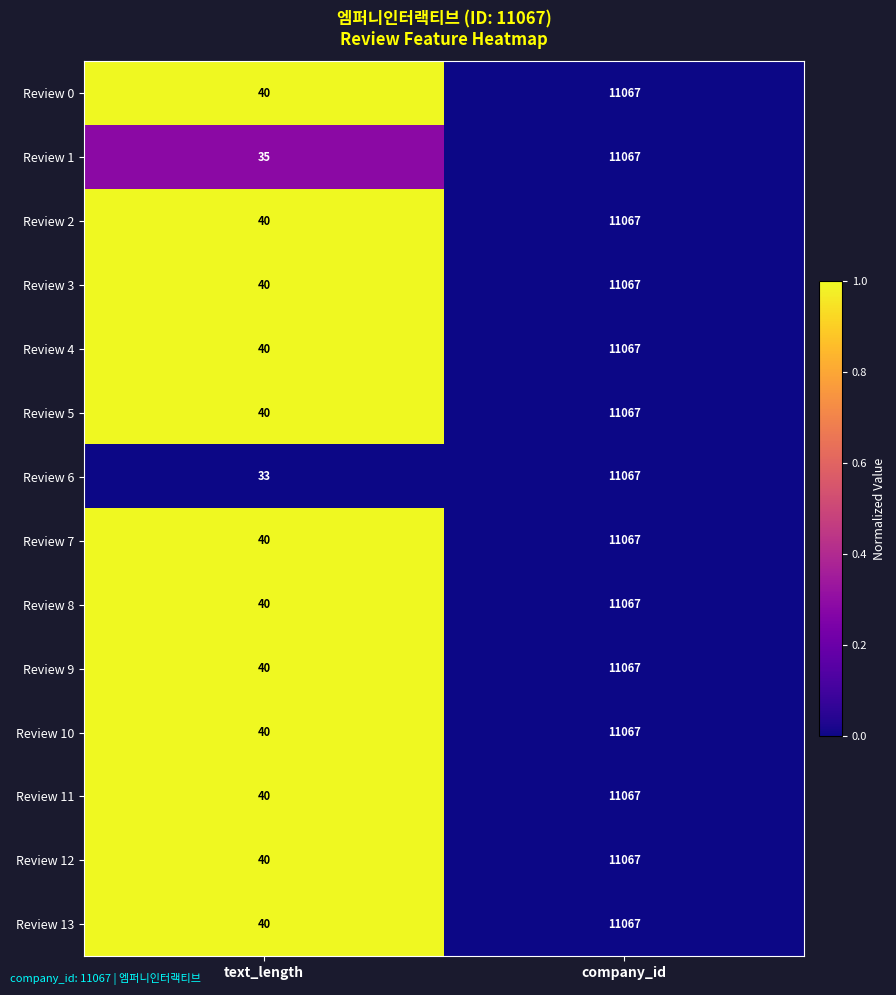

What is the total value across all series at text_length?

548